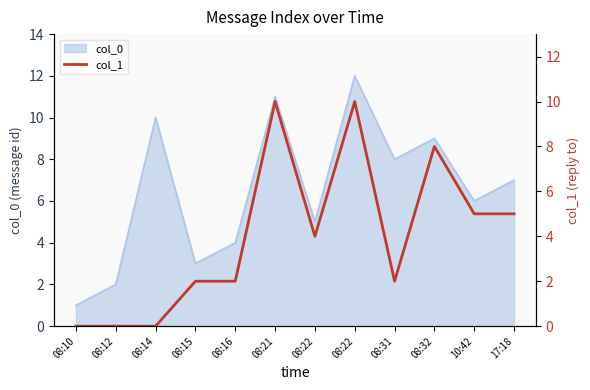

The chart shows a value of 4 at 08:10. True or false?

False